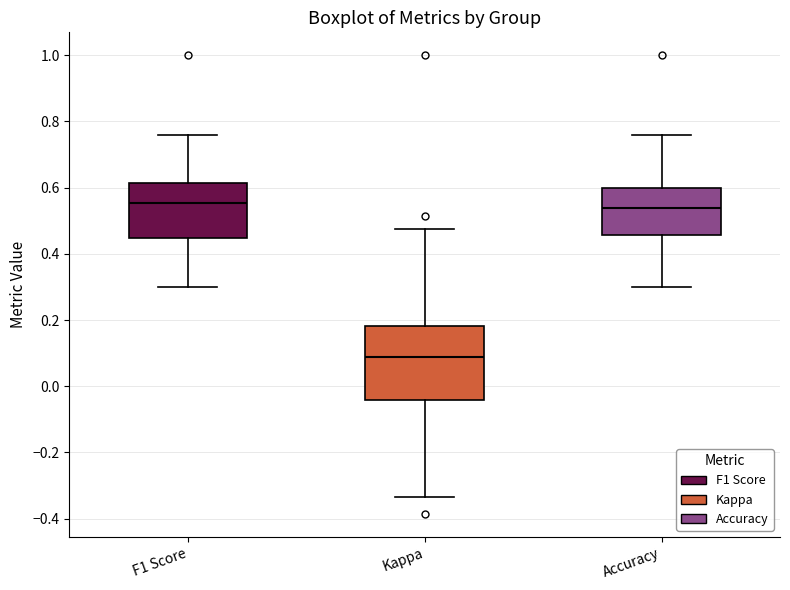

Reading left to right, read every box against the y-axis: the position of its median line, the range the box covers, and the ends of its whiskers. The values are not printed on the chart, so give them approximately, as read against the axis.

F1 Score: median 0.56, box 0.44 to 0.62, whiskers 0.30 to 0.76
Kappa: median 0.08, box -0.04 to 0.18, whiskers -0.34 to 0.48
Accuracy: median 0.54, box 0.46 to 0.60, whiskers 0.30 to 0.76